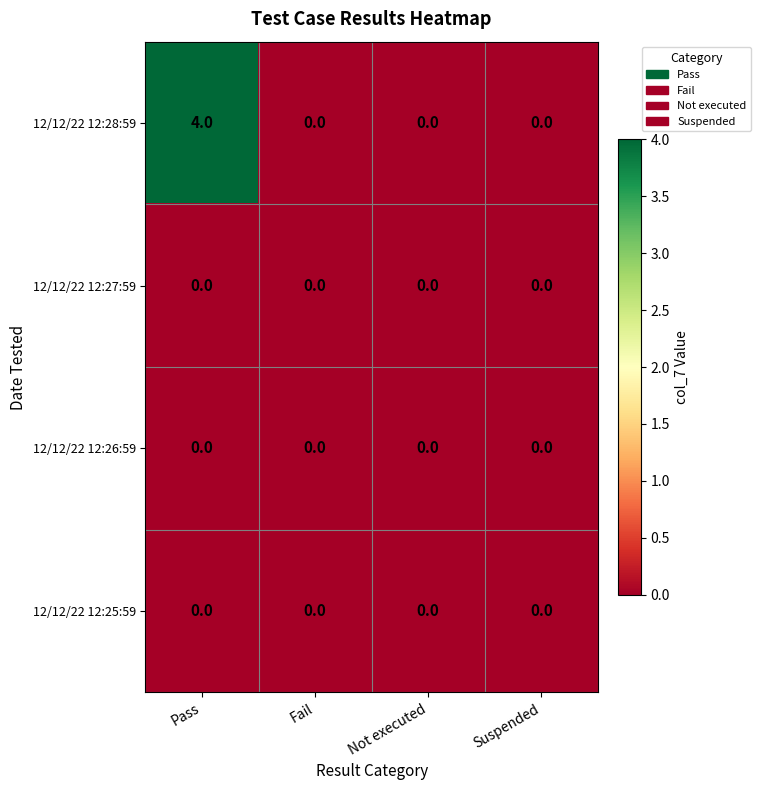

Reading right to left, list all the values displayed in this chart.

12/12/22 12:28:59: Suspended=0	Not executed=0	Fail=0	Pass=4
12/12/22 12:27:59: Suspended=0	Not executed=0	Fail=0	Pass=0
12/12/22 12:26:59: Suspended=0	Not executed=0	Fail=0	Pass=0
12/12/22 12:25:59: Suspended=0	Not executed=0	Fail=0	Pass=0